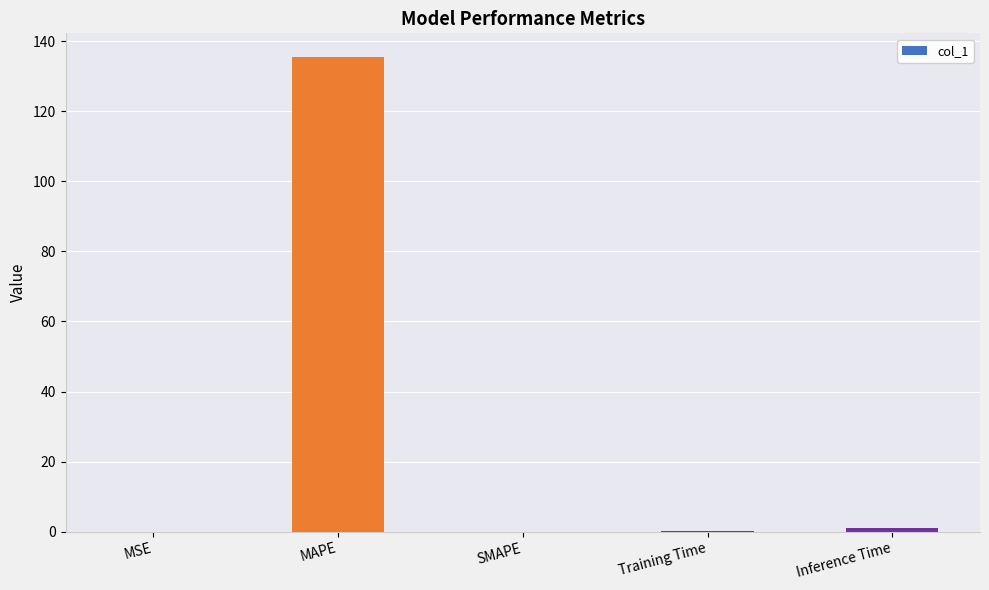

True or false: the data shows 75.6 at SMAPE.

False